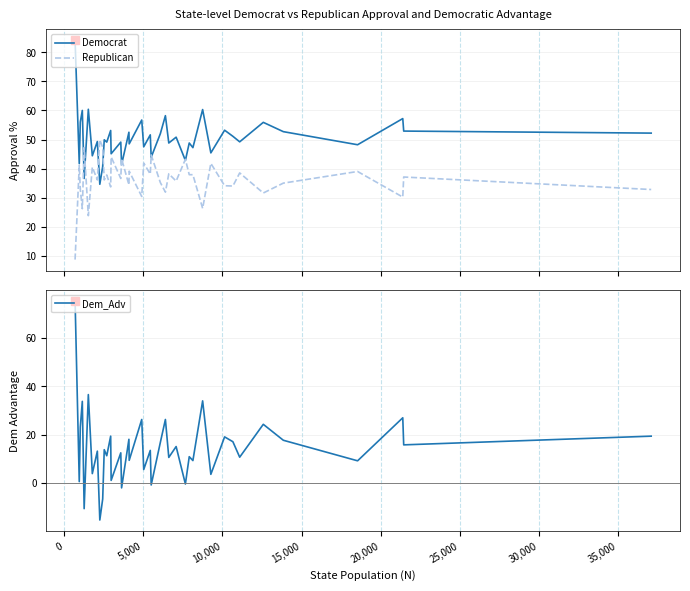

What is the maximum value for Democrat?

84.1